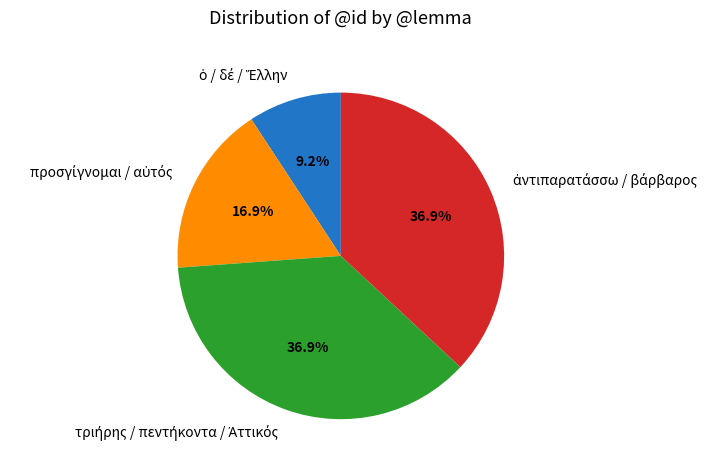

Is there a majority slice in this chart?

No